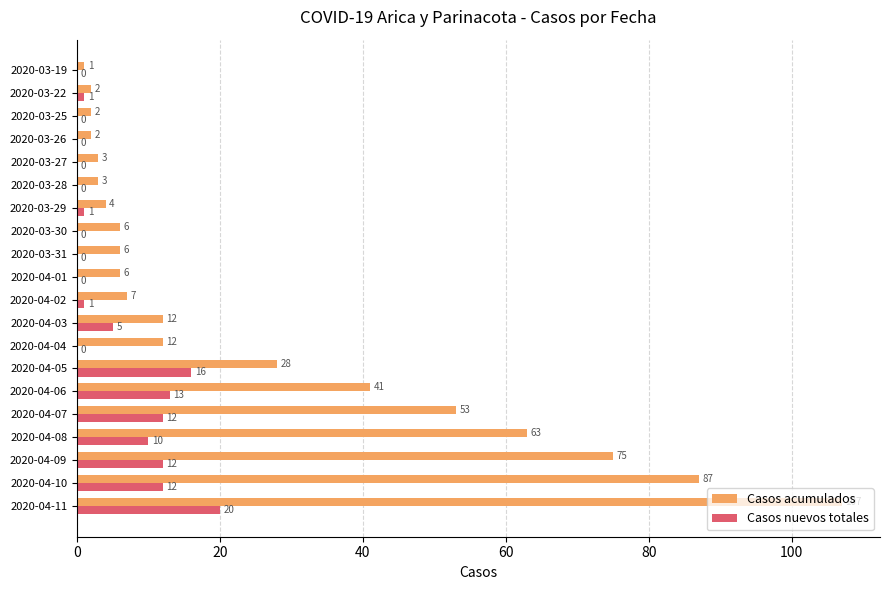

At which category is the sum across all series the highest?

2020-04-11